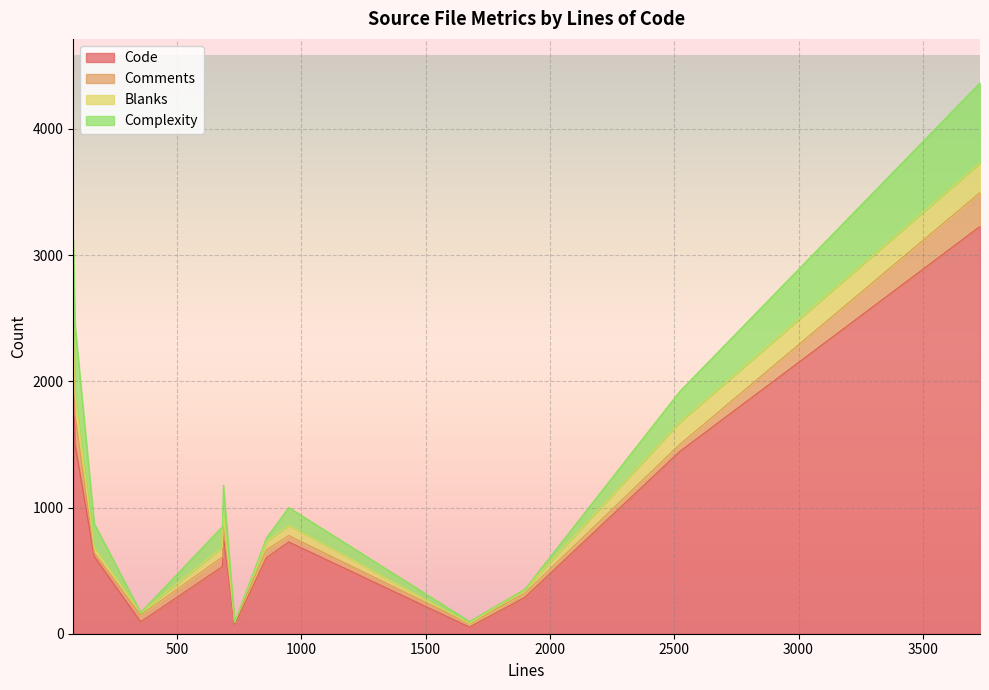

True or false: Complexity has a value of 250 at 82.

False